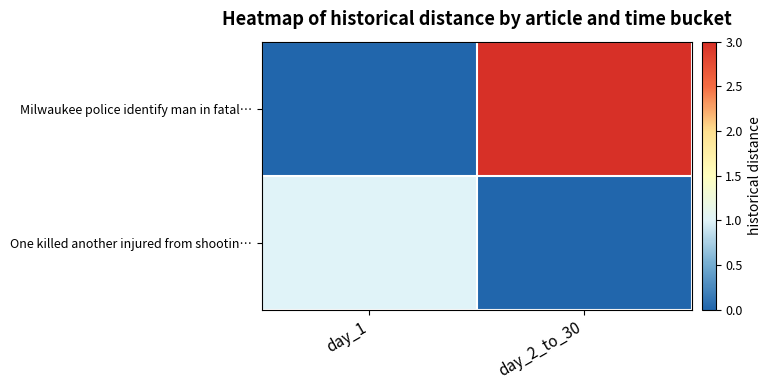

Reading left to right, extract all data points from this chart.

Milwaukee police identify man in fatal…: day_1=0	day_2_to_30=3
One killed another injured from shootin…: day_1=1	day_2_to_30=0